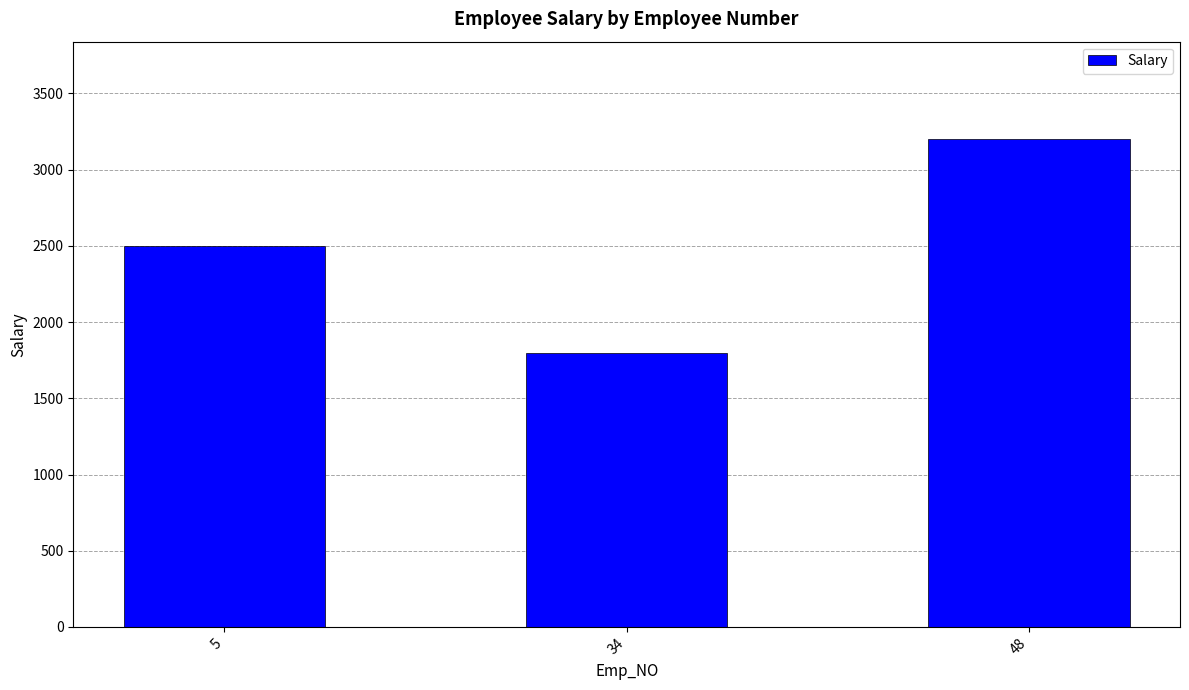

What is the greatest value displayed?

3200